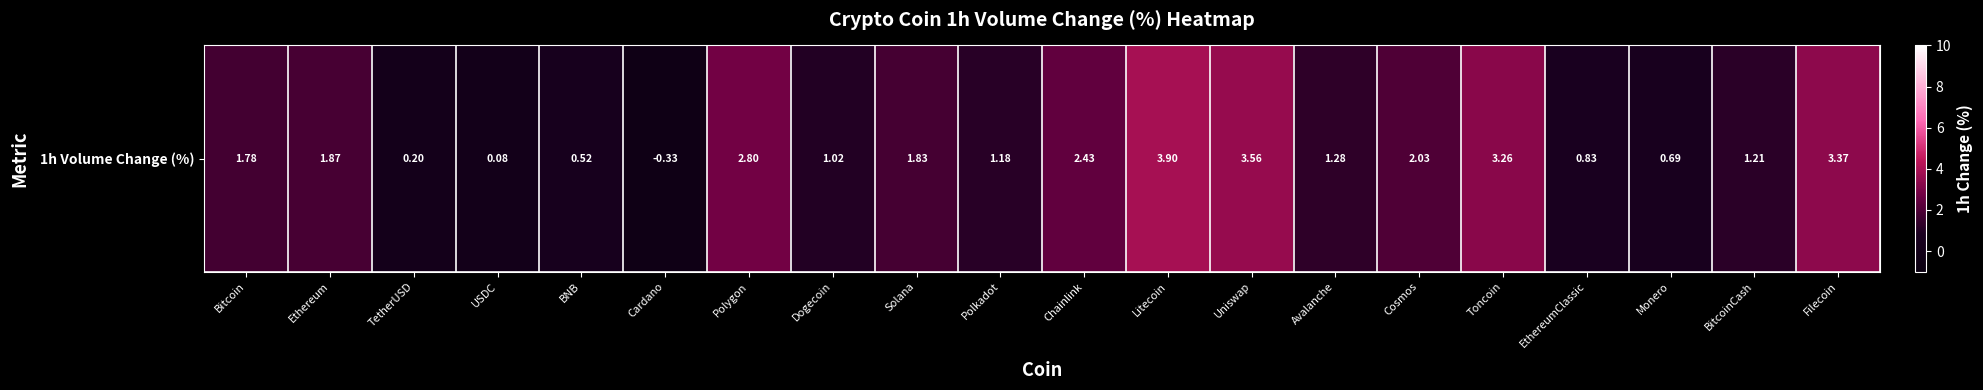

What is the change in value from Bitcoin to Chainlink?

+0.7